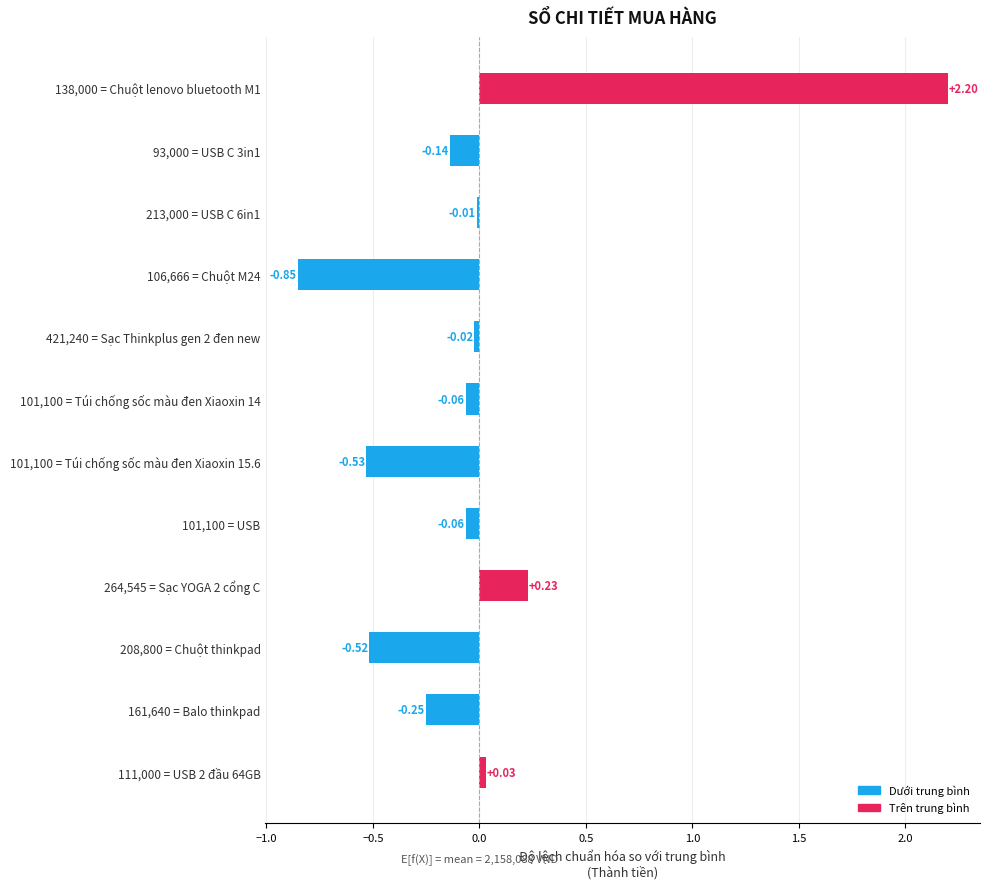

What is the greatest value displayed?

2.2